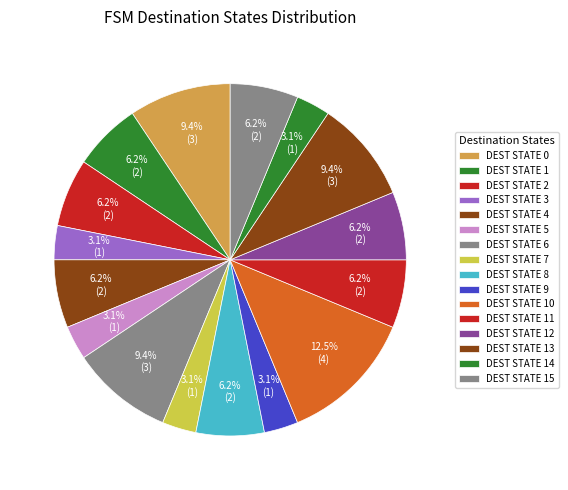

Count the number of slices in the pie.

16